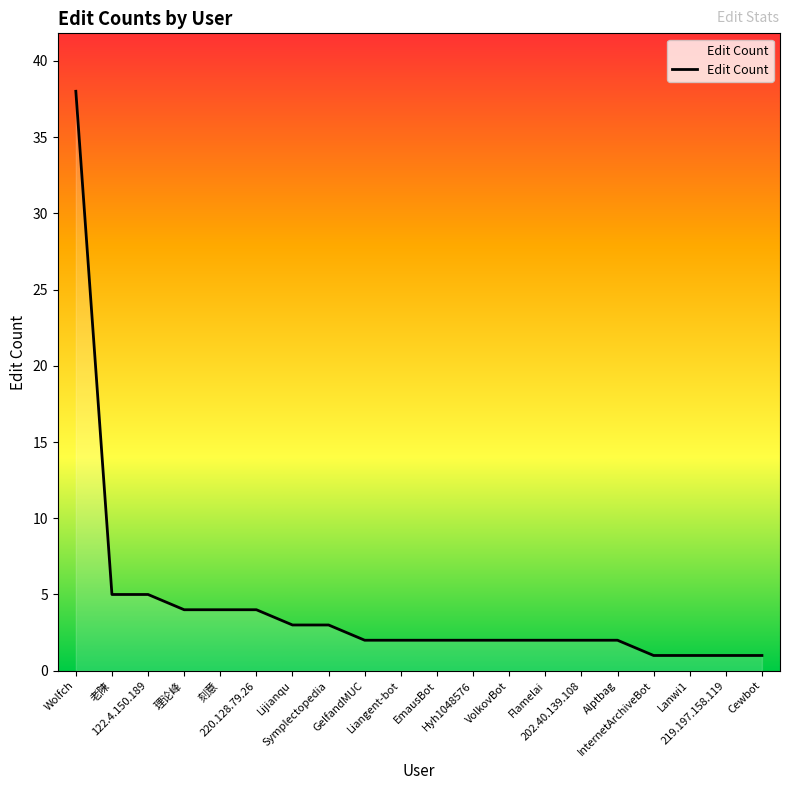

What is the ratio of the value at 219.197.158.119 to the value at Hyh1048576?

0.5